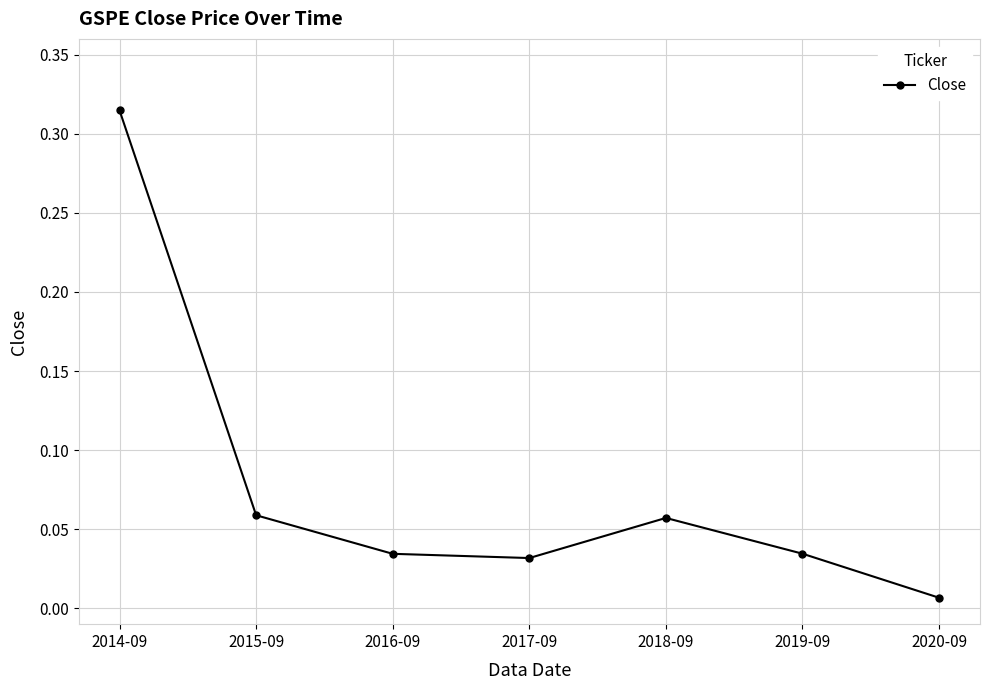

Where is the data nearest to the value 0?

2020-09